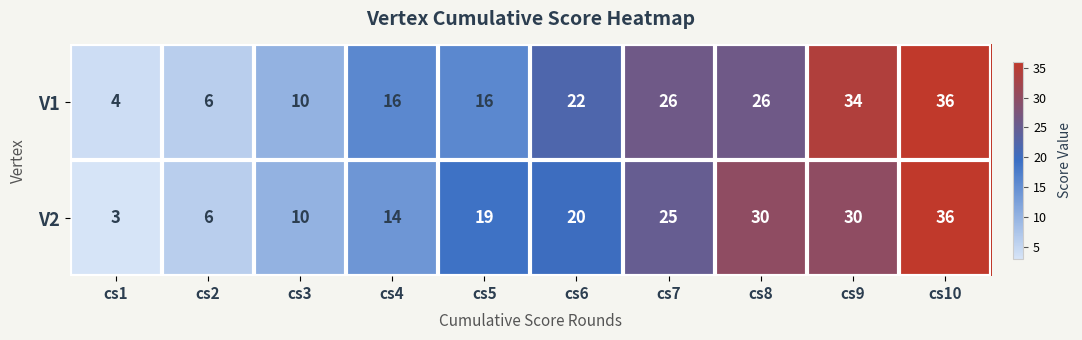

What is the maximum value shown in the chart?

36